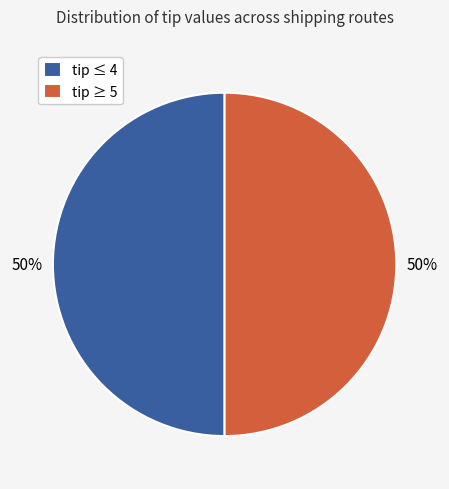

To the nearest percent, what is the difference between the largest and smallest slice percentages?

0%